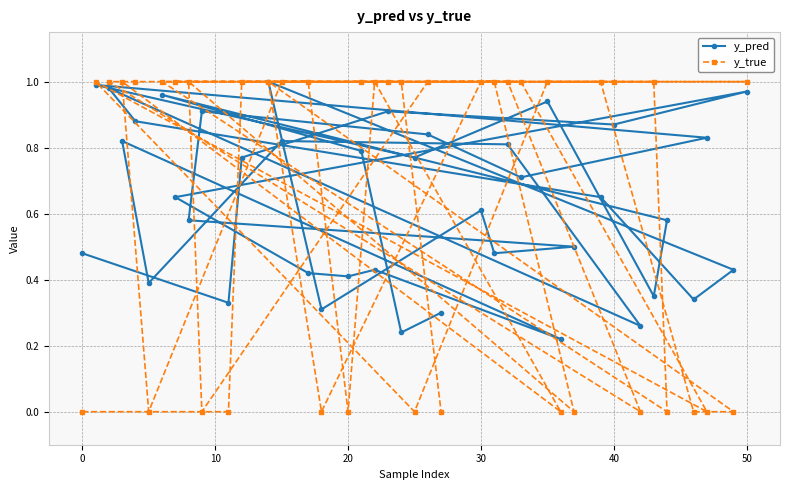

How many lines are shown in the chart?

2